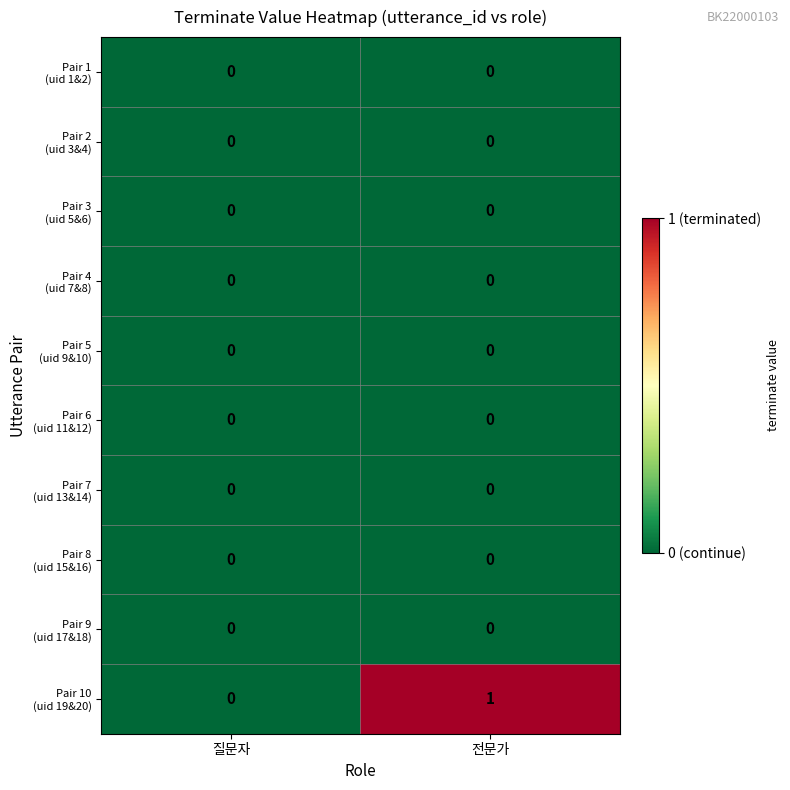

How many categories are shown in the chart?

2